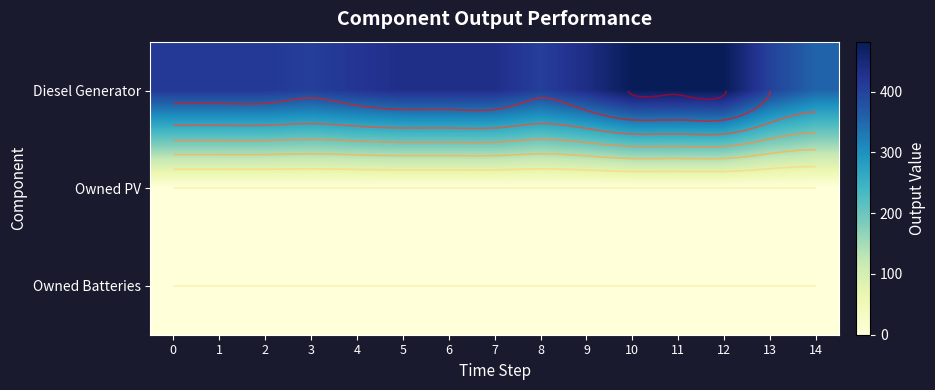

Rank the categories by Owned PV value from highest to lowest.

0, 1, 2, 3, 4, 5, 6, 7, 8, 9, 10, 11, 12, 13, 14